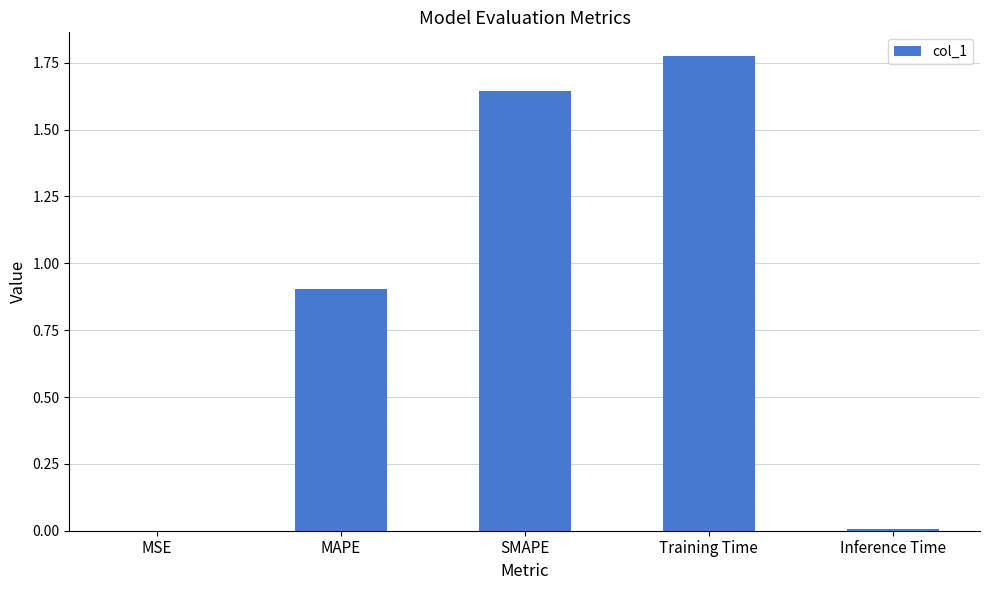

Which has a higher value, Training Time or SMAPE?

Training Time